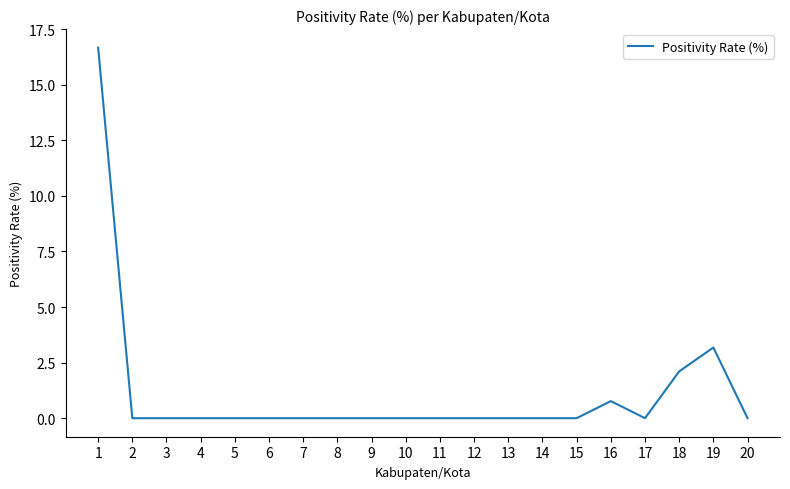

What is the maximum value shown in the chart?

16.7